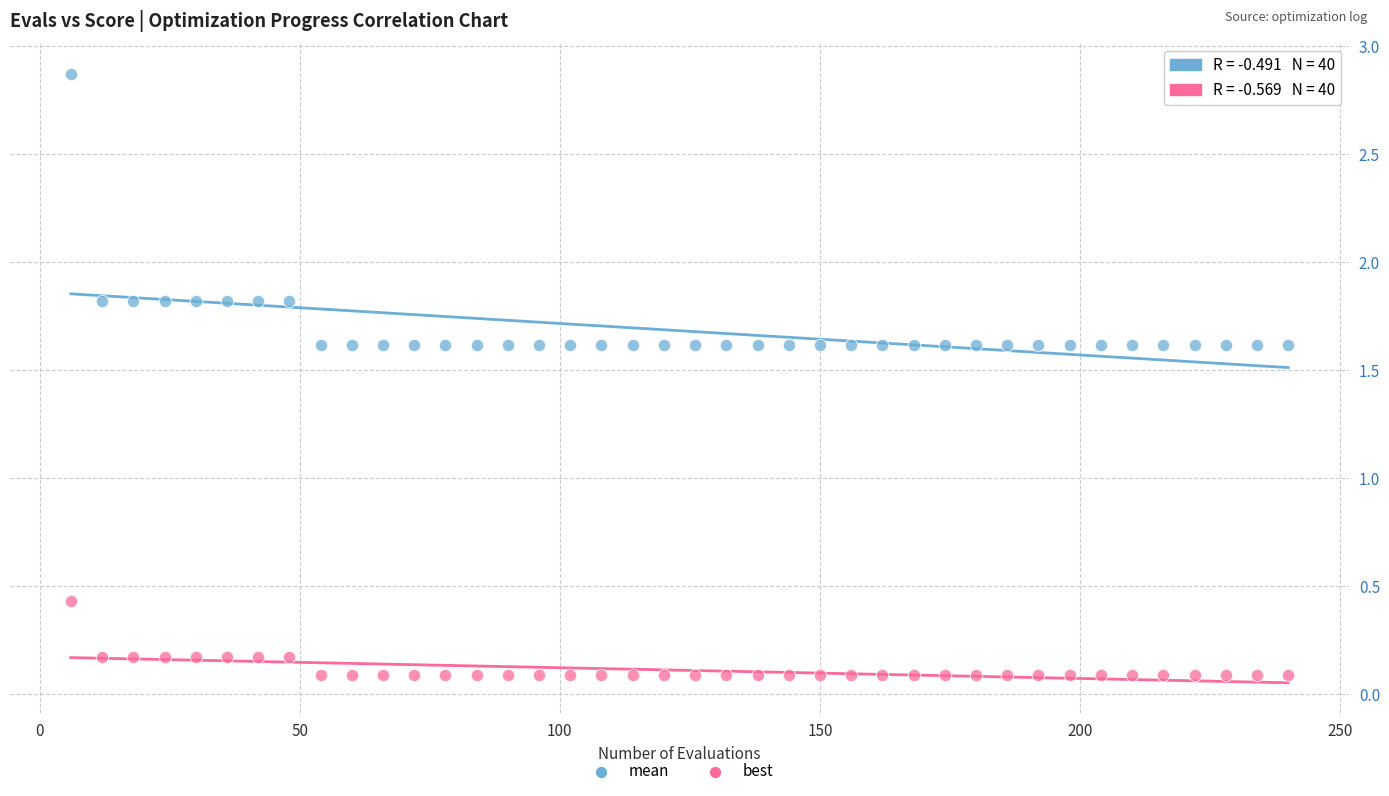

Across all data points, what is the range of Y values (max minus min)?

2.8